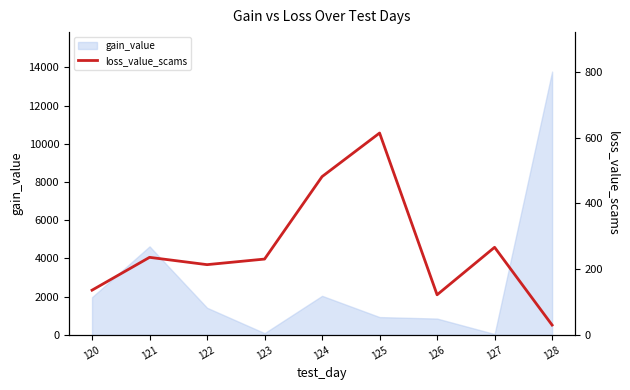

What is the sum of the values at 127 and 125?

881.1